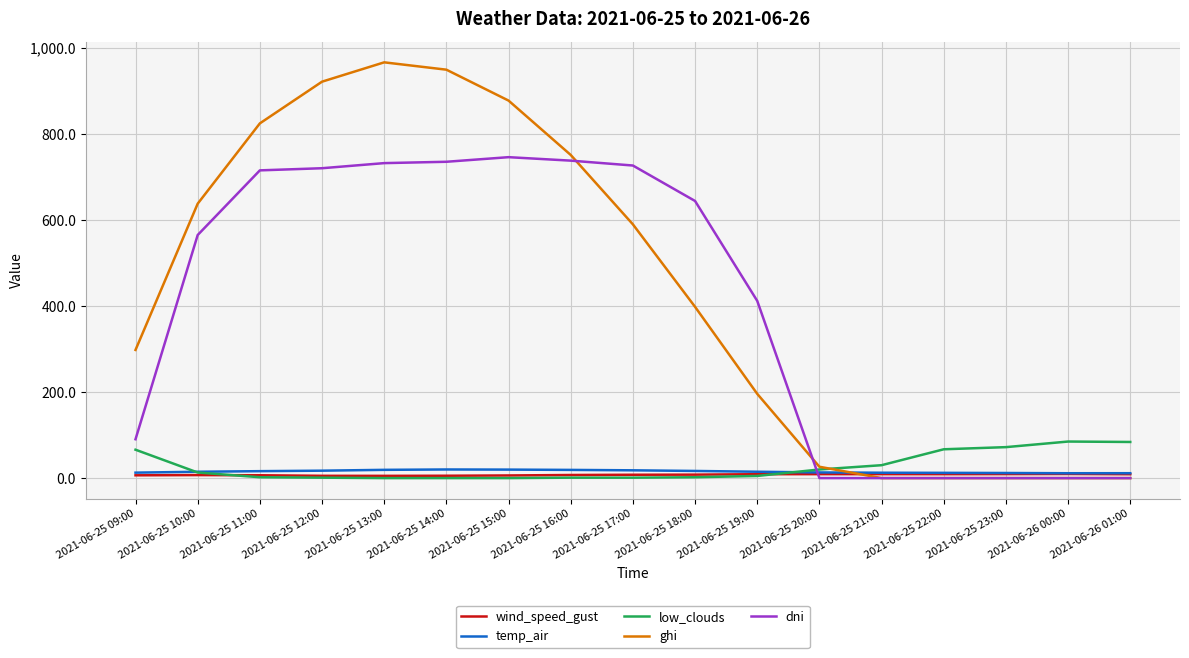

Which series has the largest total across all categories?

ghi